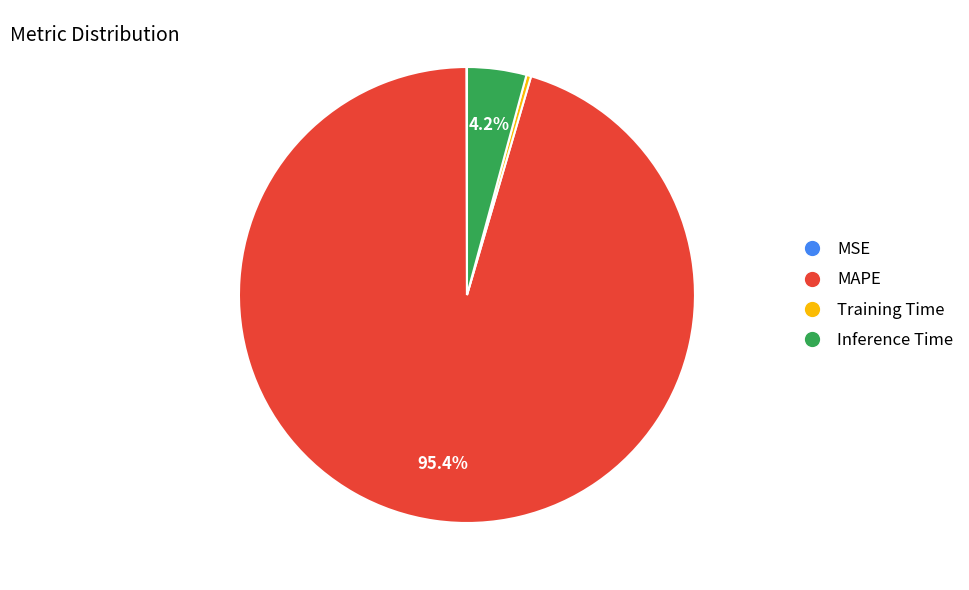

Combined, do Inference Time and Training Time account for over 50%?

No